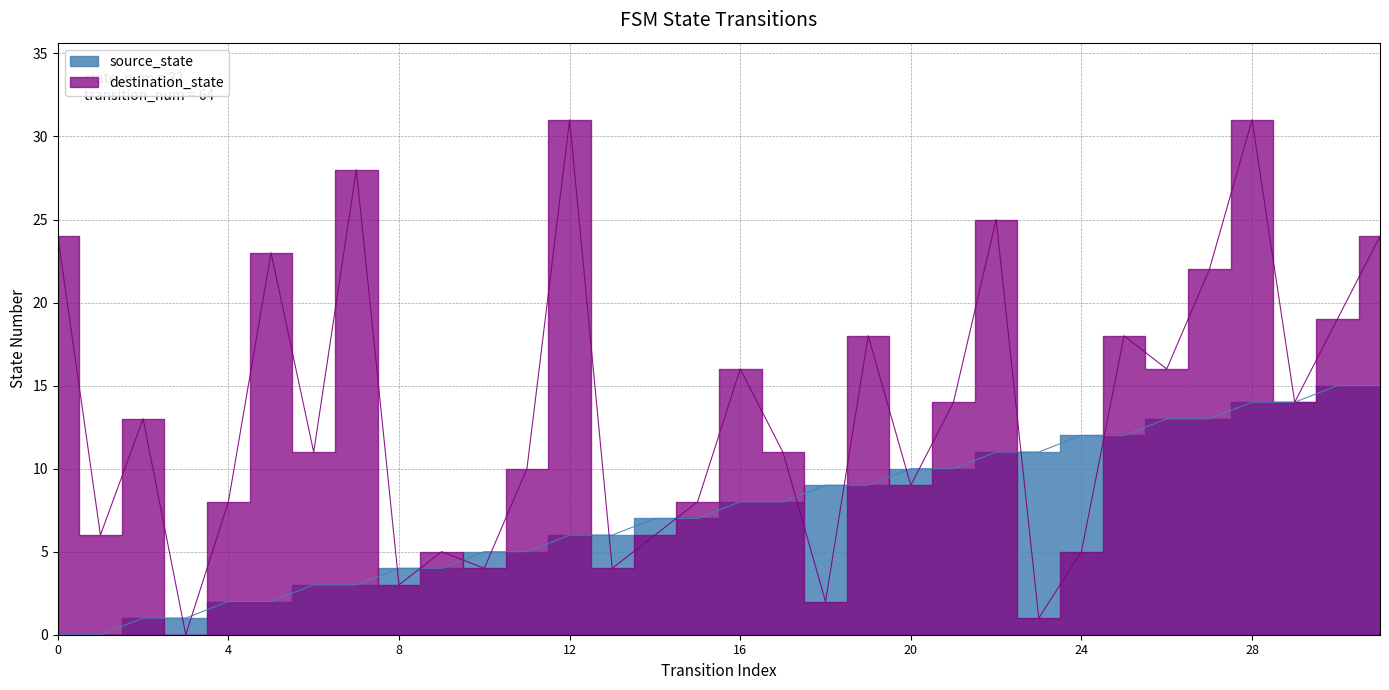

Count the number of data series in this chart.

2